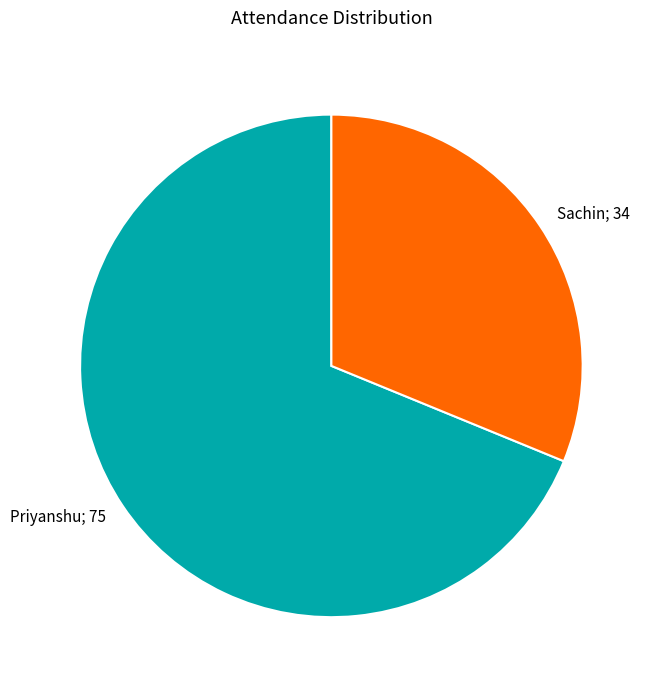

Is there any slice that represents more than half of the pie?

Yes